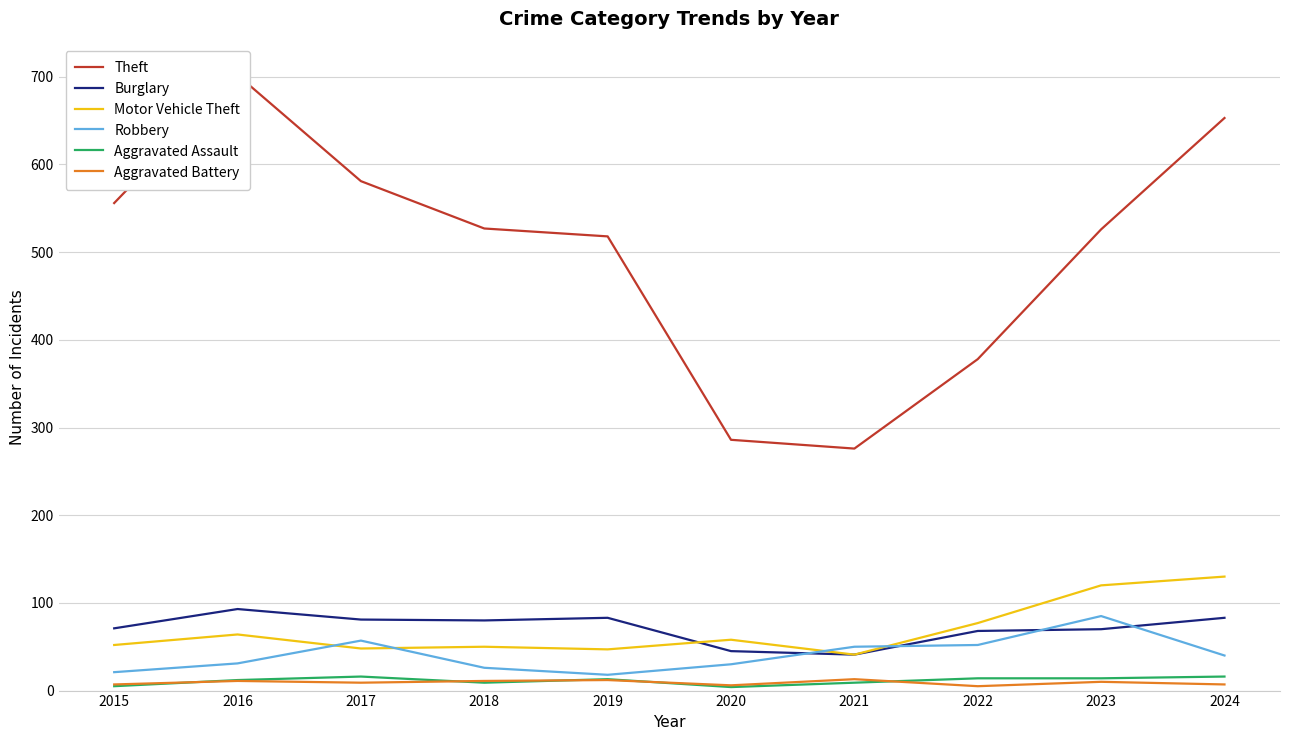

The value of Motor Vehicle Theft at 2016 is 88. True or false?

False